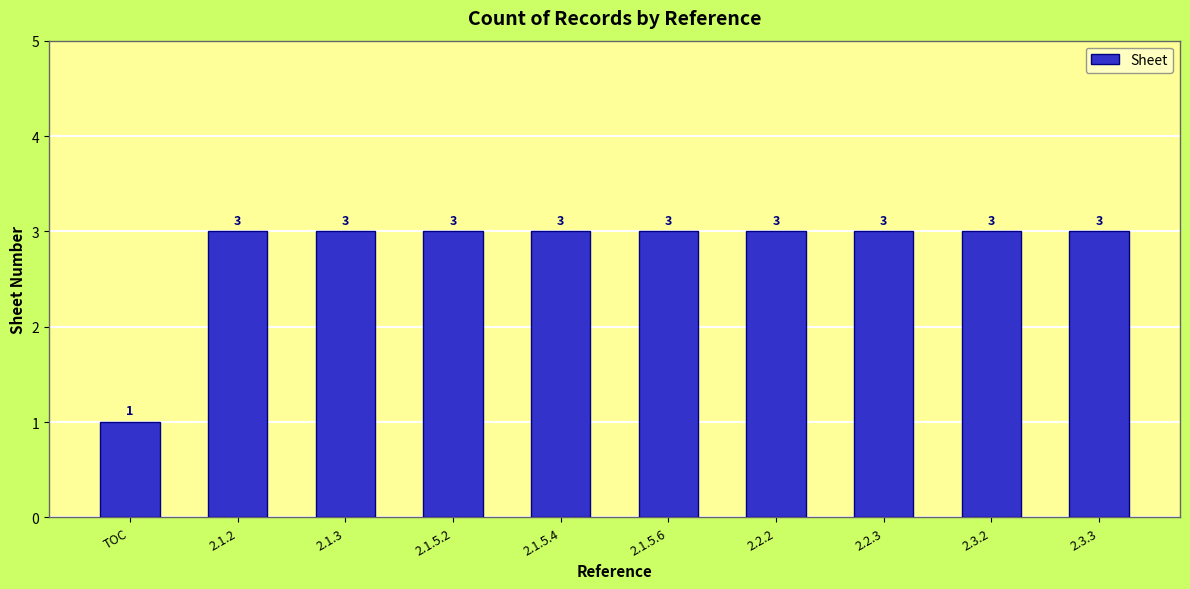

The value at 2.1.5.4 is 3. True or false?

True